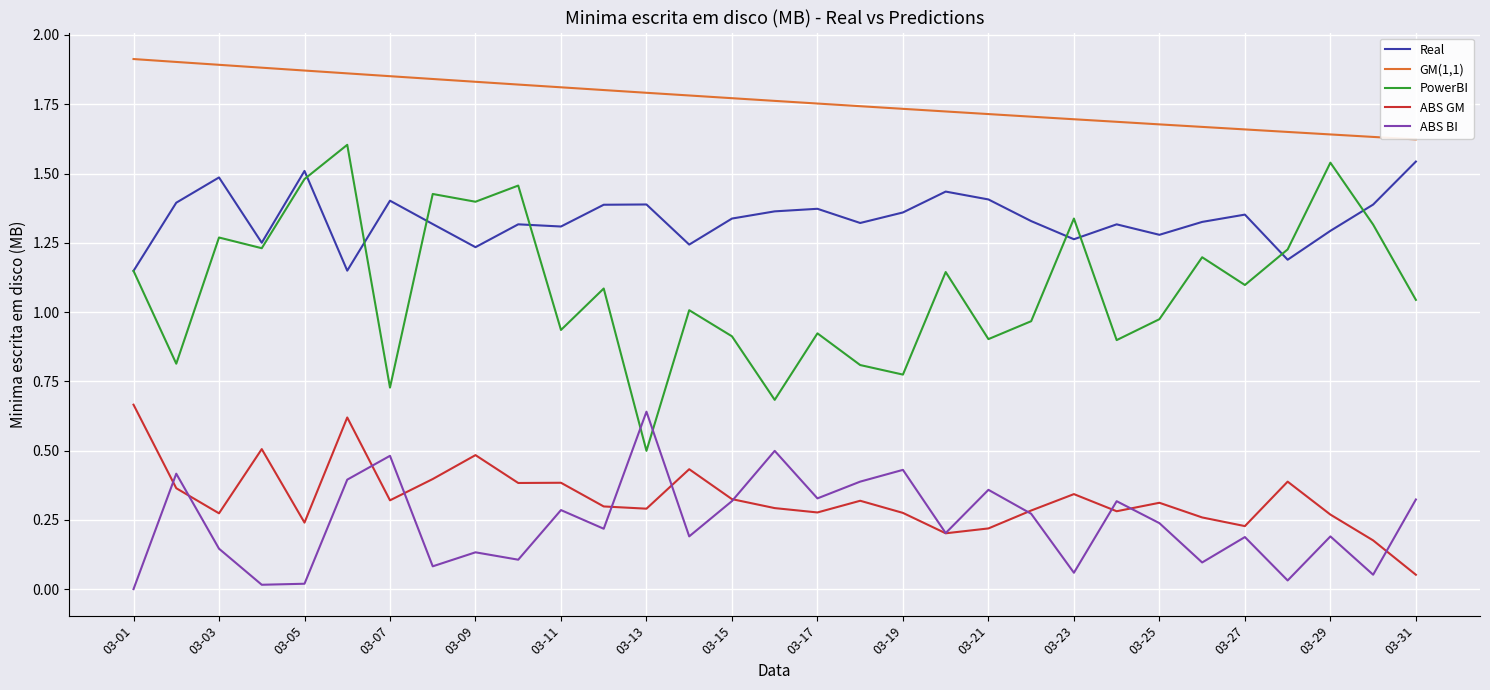

True or false: PowerBI and GM(1,1) cross at least once.

False